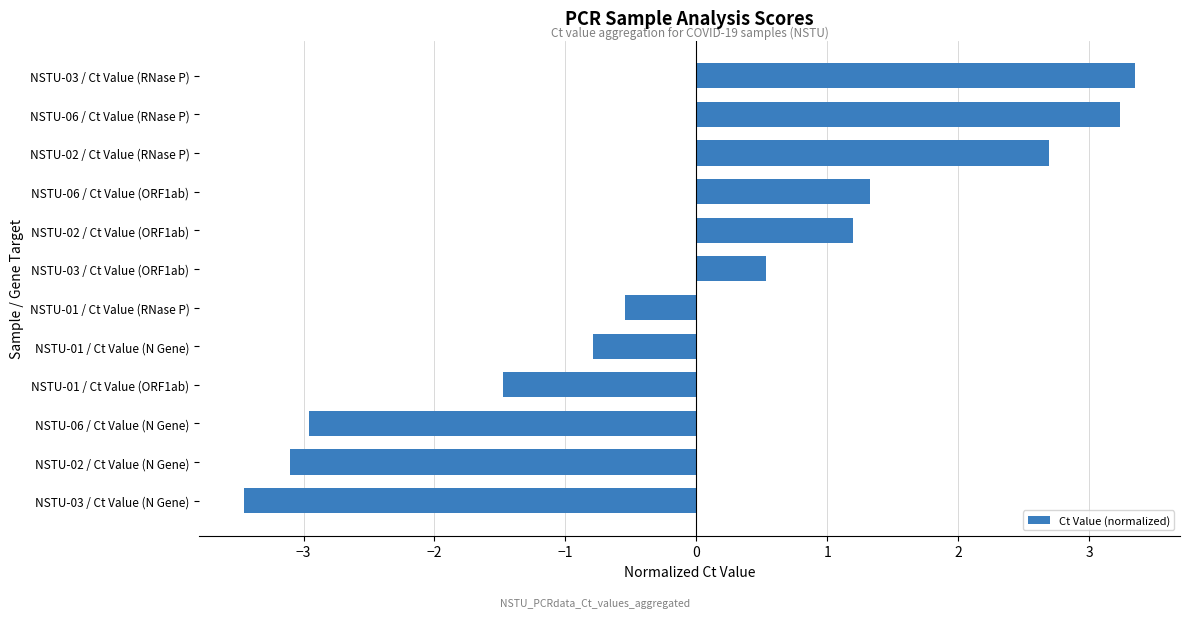

At which category does the chart reach its minimum across all series?

NSTU-03 / Ct Value (N Gene)